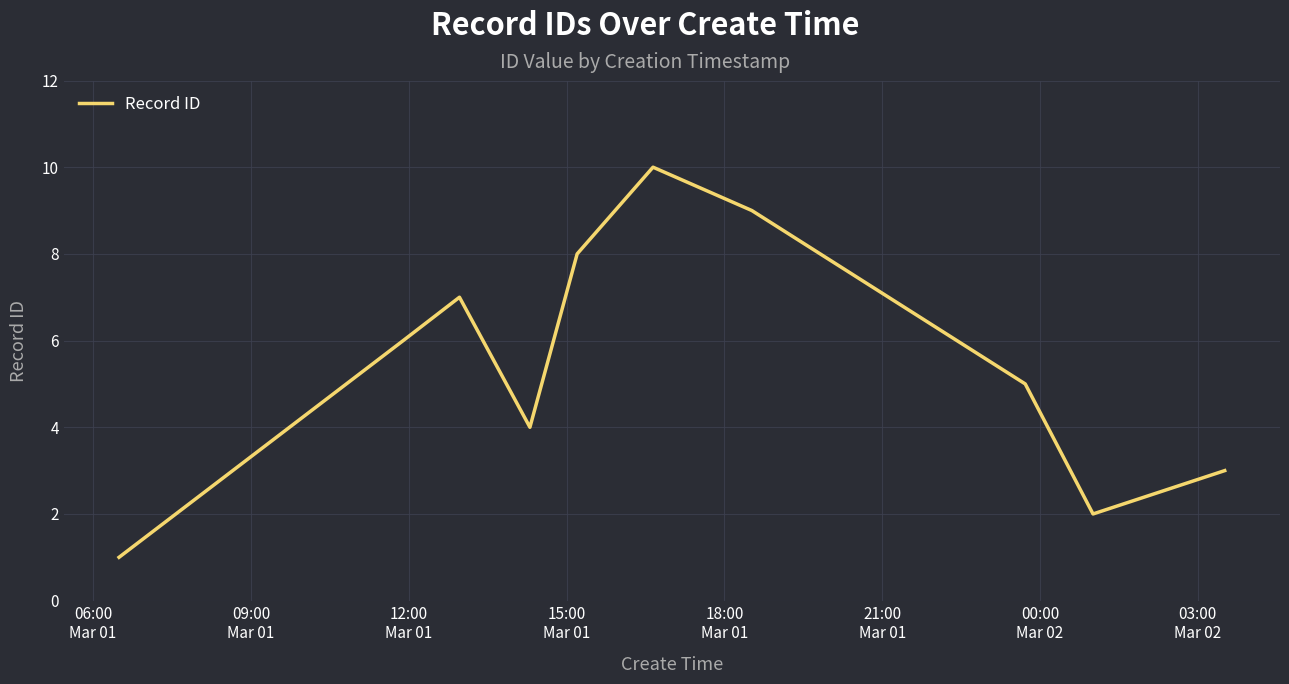

How many categories are shown in the chart?

10